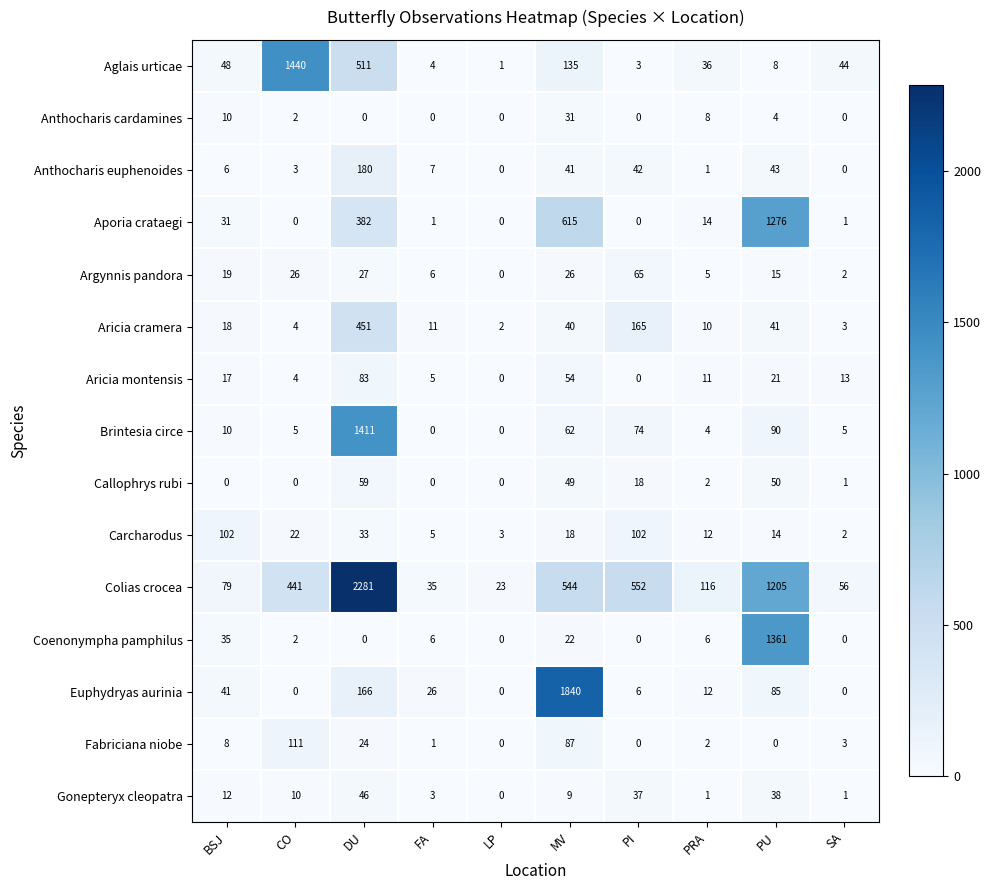

What is the spread (max minus min) of values at MV?

1831